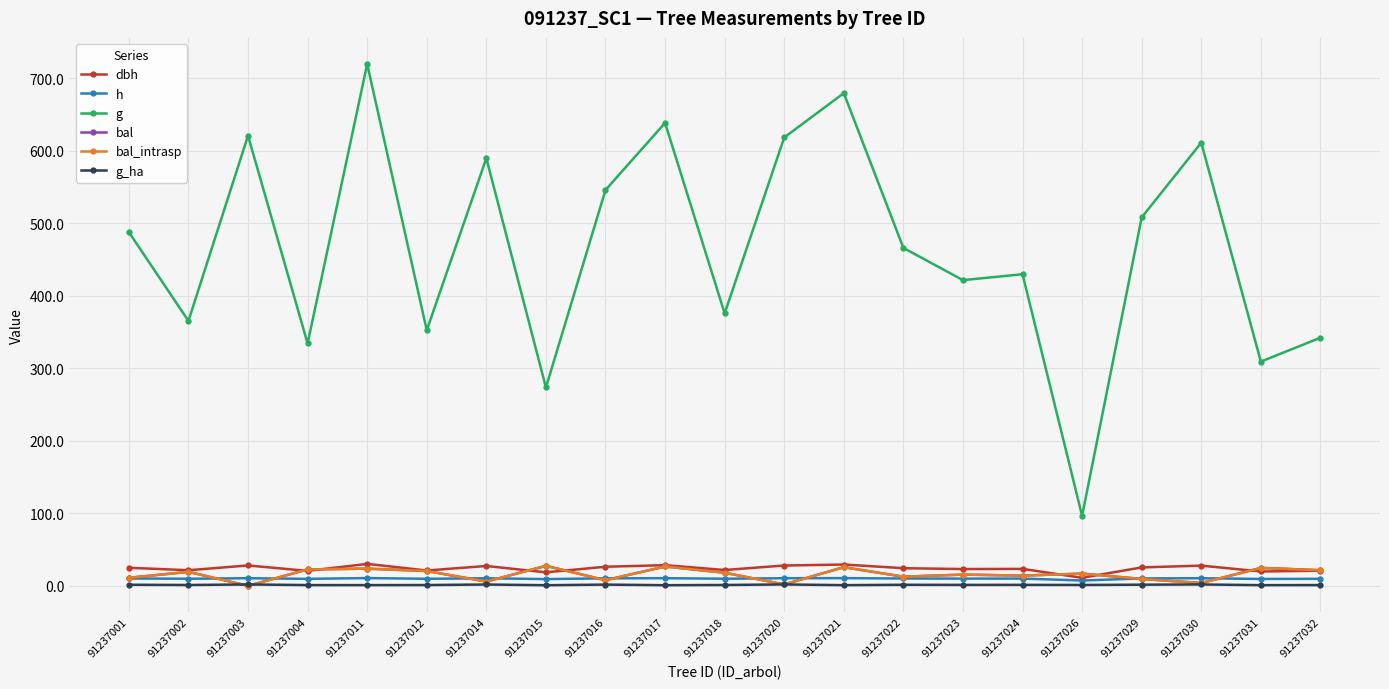

Does the chart have visible grid lines?

Yes